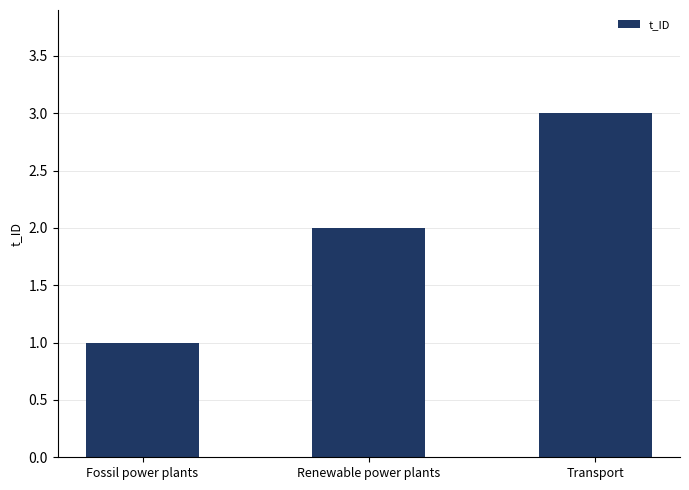

Count the number of categories in the chart.

3